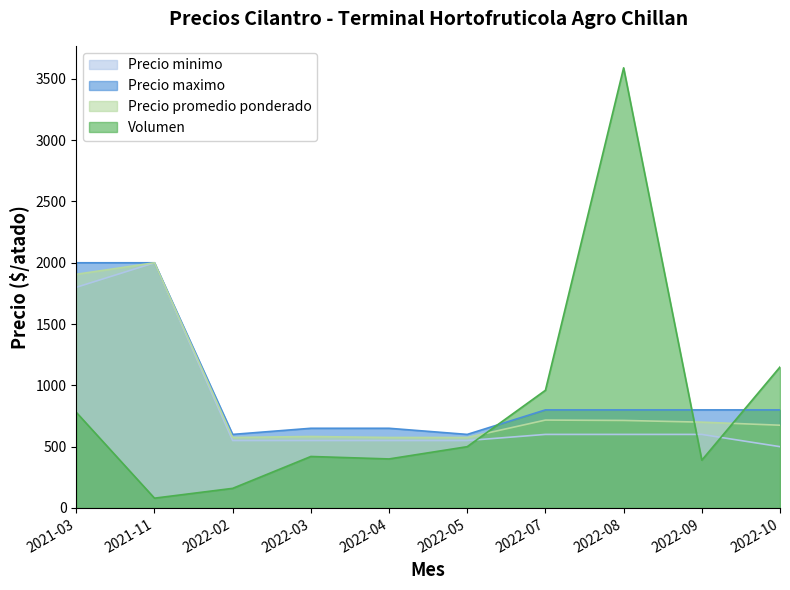

Which series has the widest spread of values?

Volumen